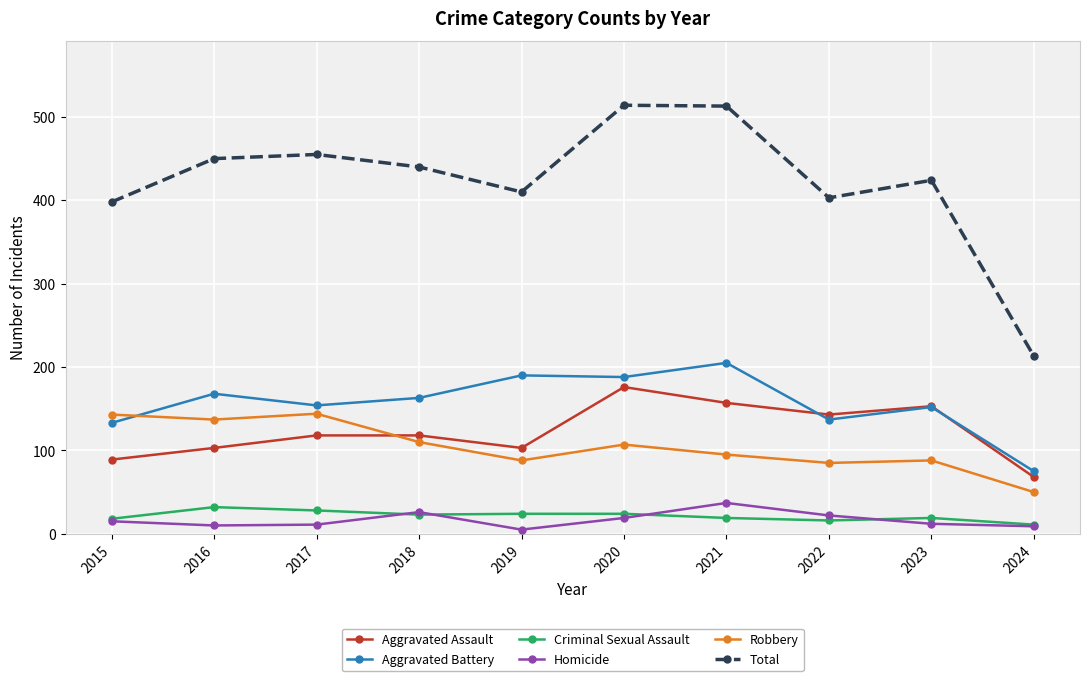

The Aggravated Assault series shows 143 at 2022. True or false?

True